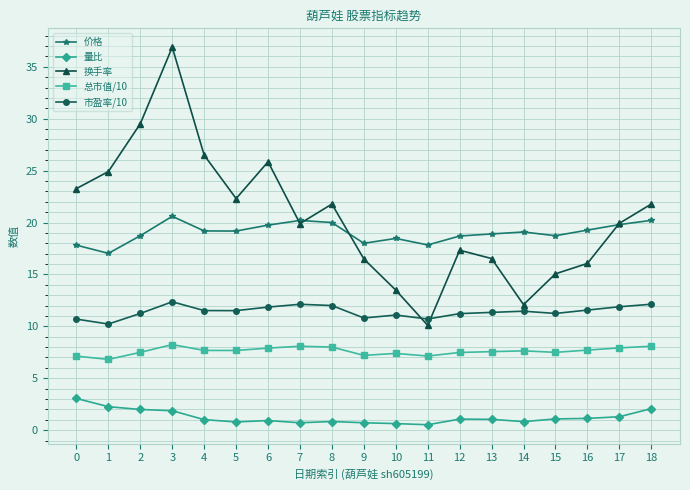

The value of 换手率 at 10 is 13.5. True or false?

True